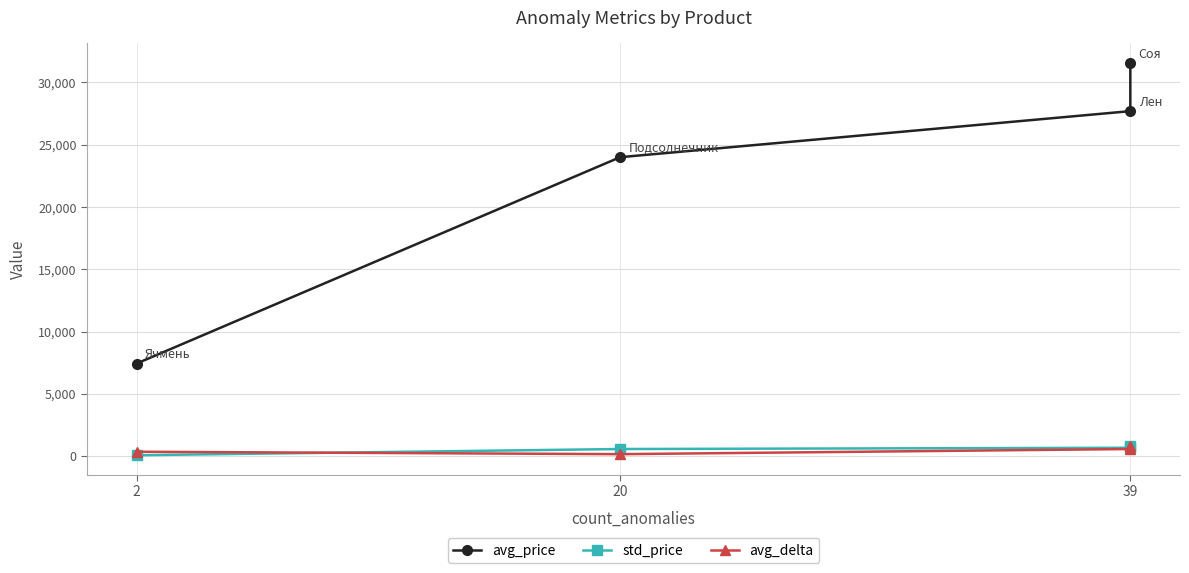

What is the total value across all series at 39?

28931.8